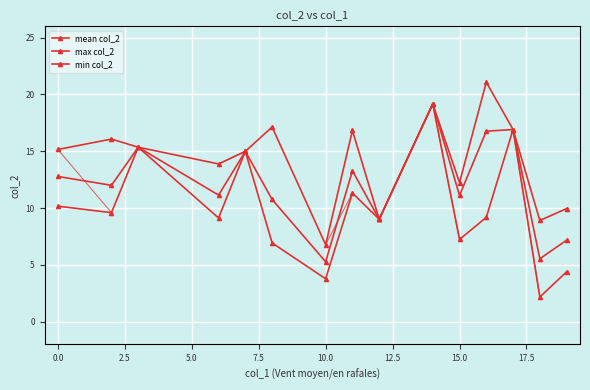

What is the difference between the second highest and second lowest values in the min col_2 series?

13.1